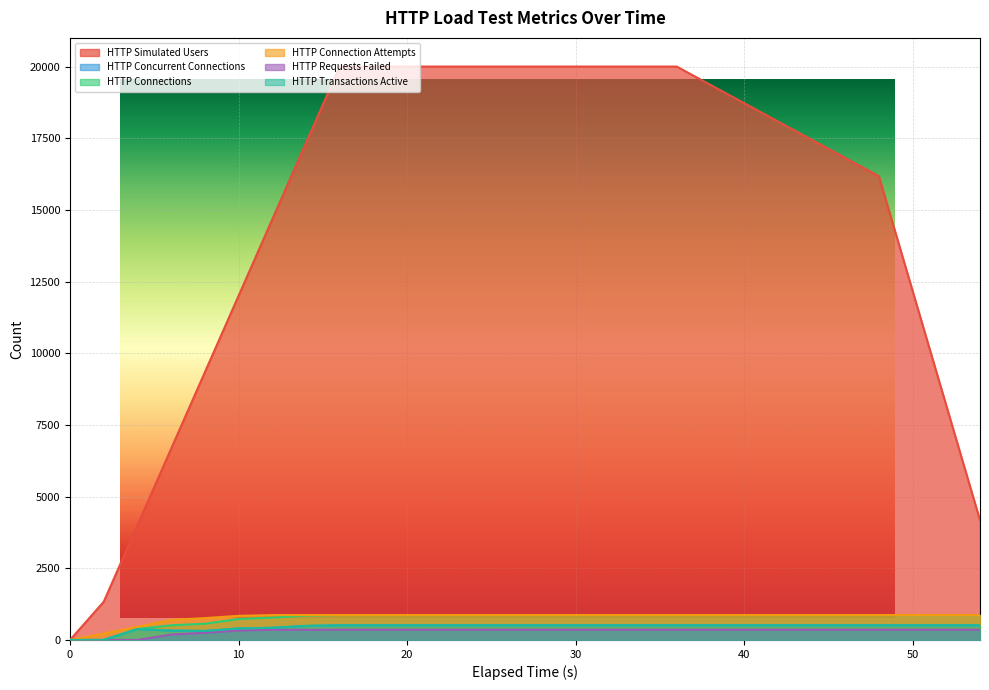

True or false: HTTP Requests Failed and HTTP Connections intersect in this chart.

False